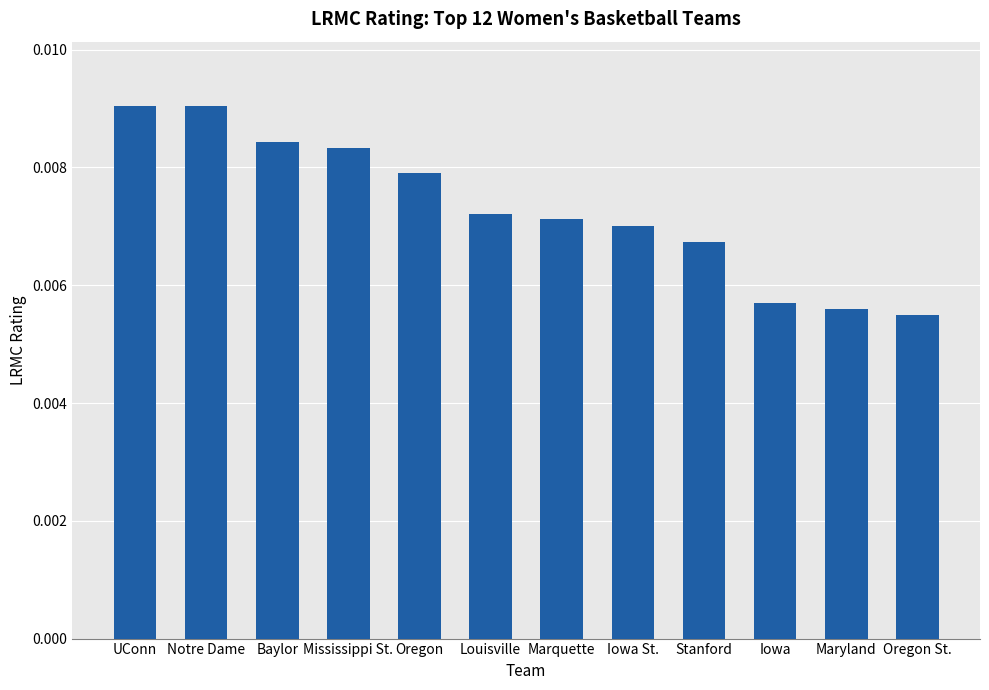

Which has a higher value, Stanford or Louisville?

Louisville